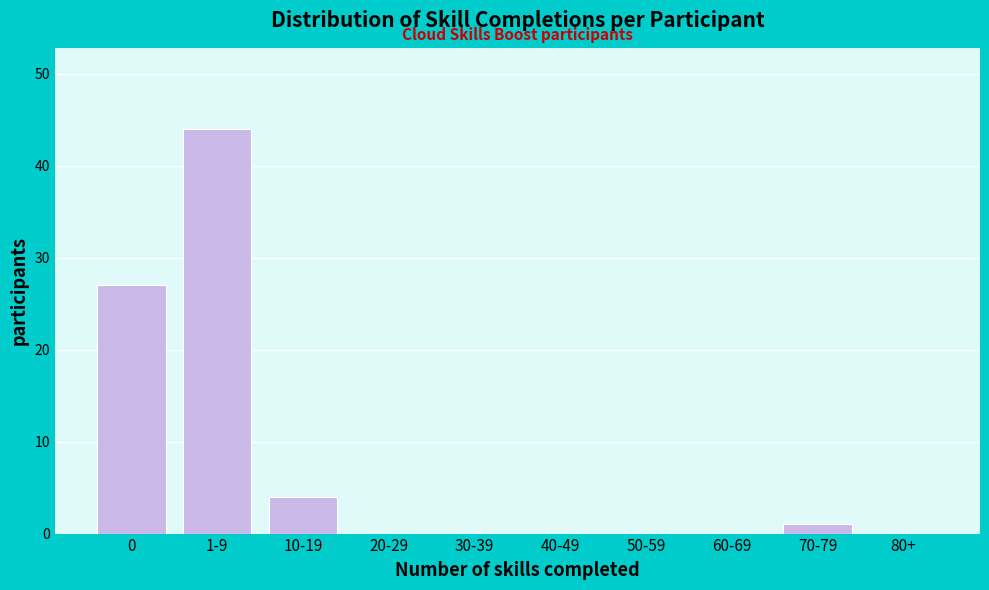

Reading right to left, transcribe all the data shown in this chart.

80+=0	70-79=1	60-69=0	50-59=0	40-49=0	30-39=0	20-29=0	10-19=4	1-9=44	0=27